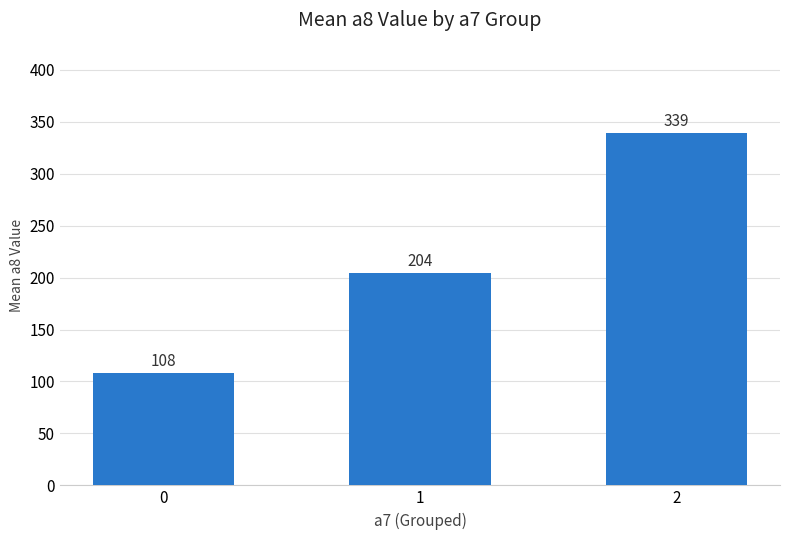

What is the greatest value displayed?

338.7